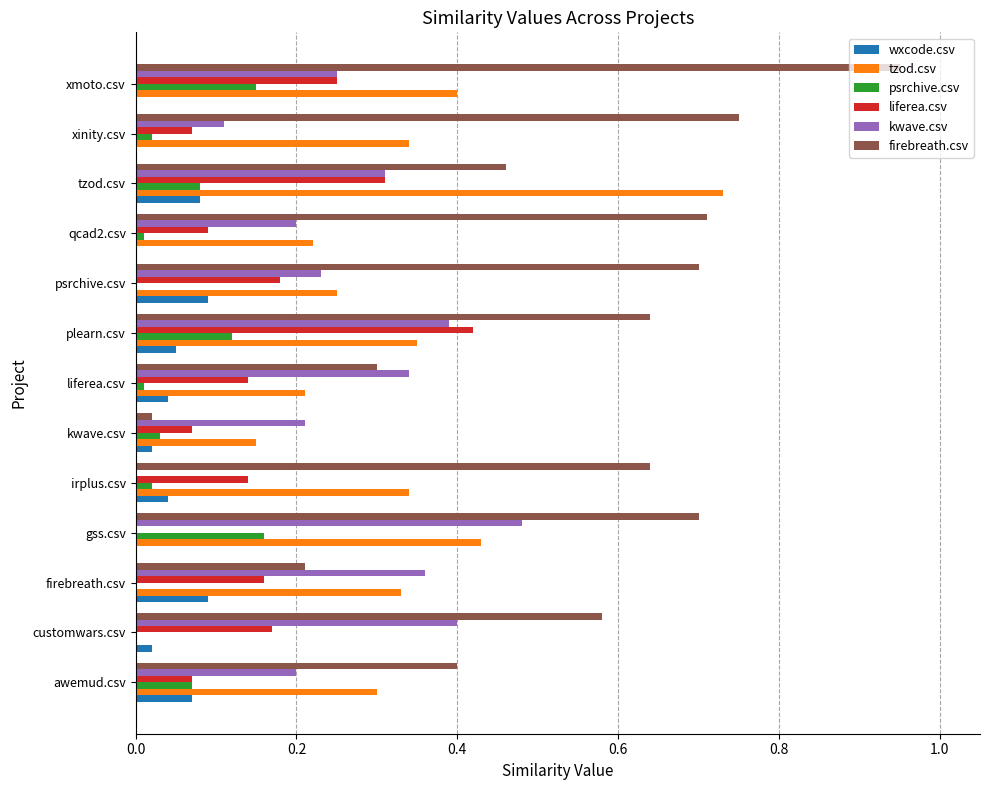

Which series has the largest total across all categories?

firebreath.csv